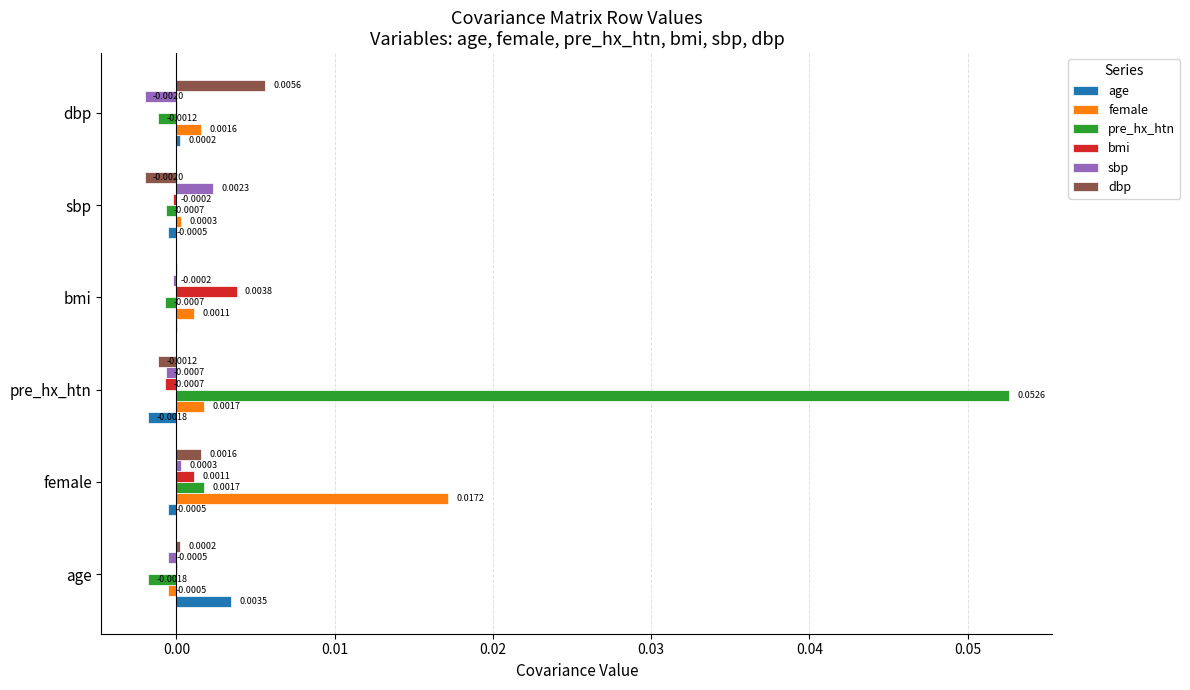

Which series has the largest range (max minus min)?

pre_hx_htn